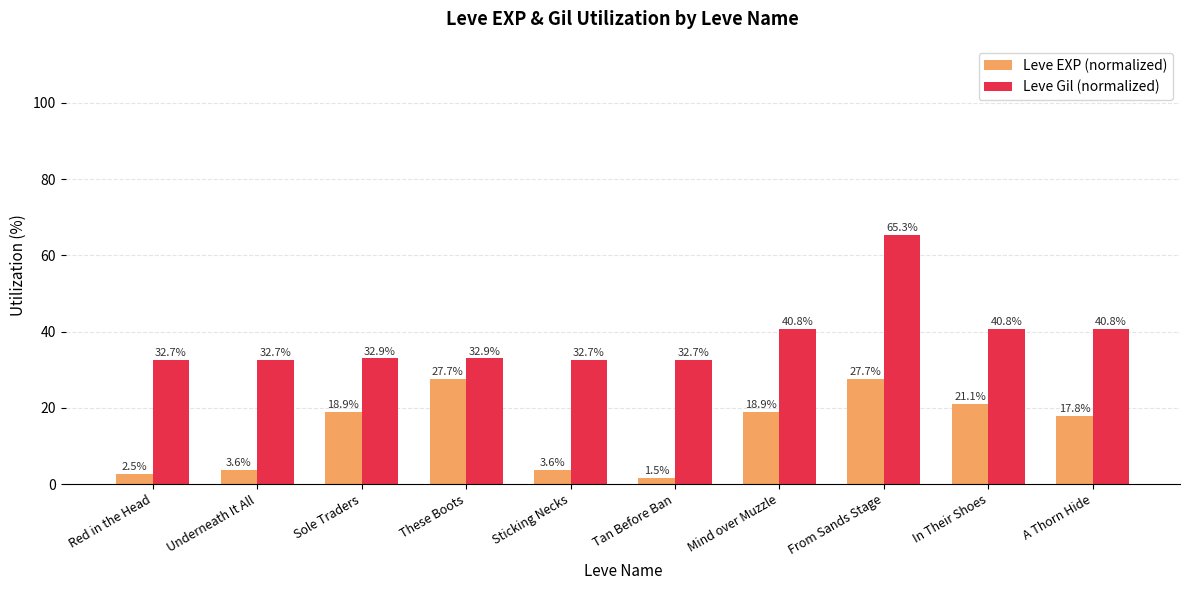

Reading right to left, extract all data points from this chart.

Leve EXP (normalized): 17.8	21.1	27.7	18.9	1.5	3.6	27.7	18.9	3.6	2.5
Leve Gil (normalized): 40.8	40.8	65.3	40.8	32.7	32.7	32.9	32.9	32.7	32.7